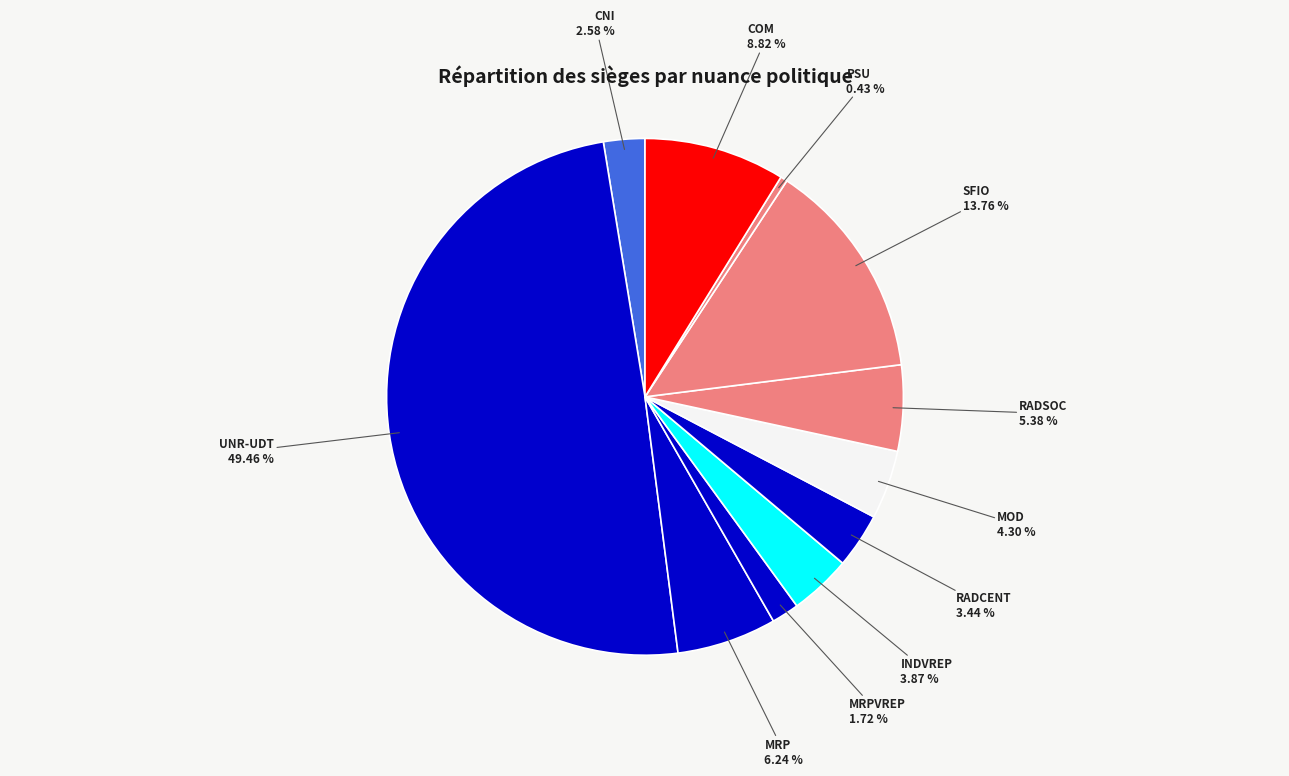

Which has a higher value, CNI or RADCENT?

RADCENT